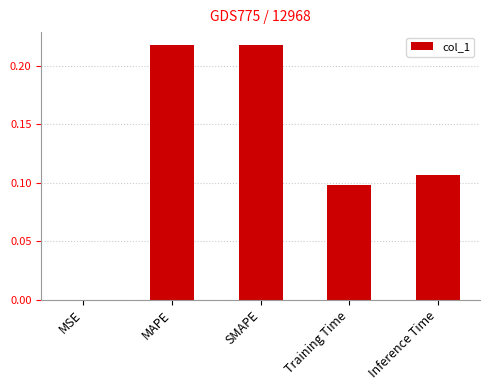

The chart shows a value of 0.2 at Training Time. True or false?

False